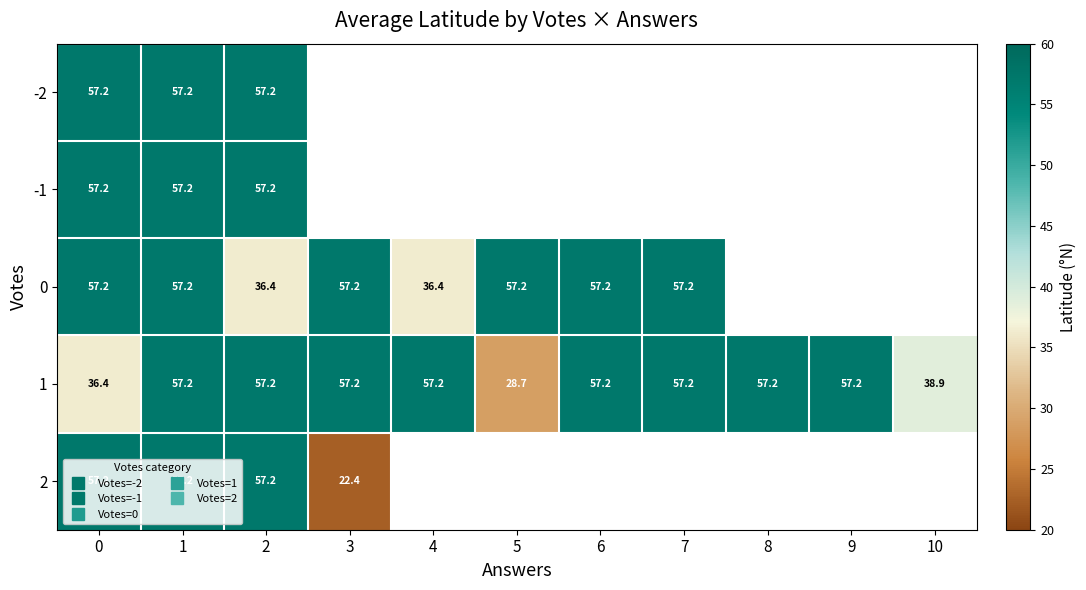

Rank the series by their average value, from highest to lowest.

-2, -1, 0, 1, 2